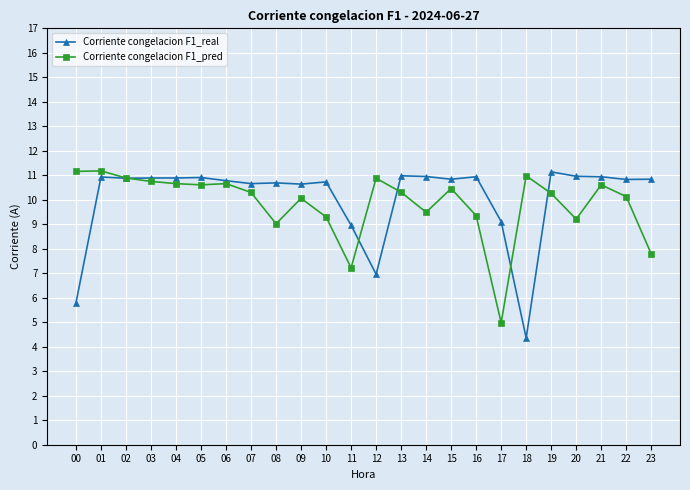

At which category is the sum across all series the highest?

01